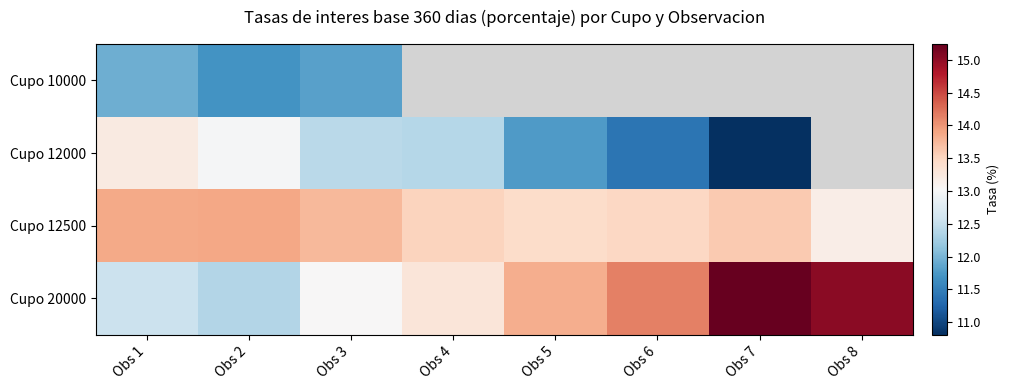

What is the minimum value shown in the chart?

10.8